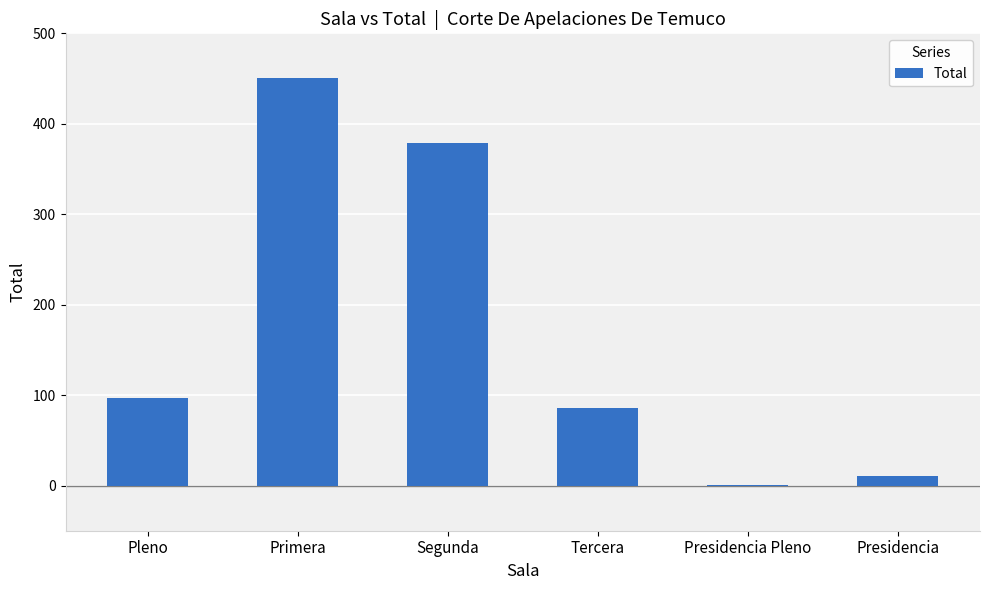

Between Pleno and Segunda, which is larger?

Segunda